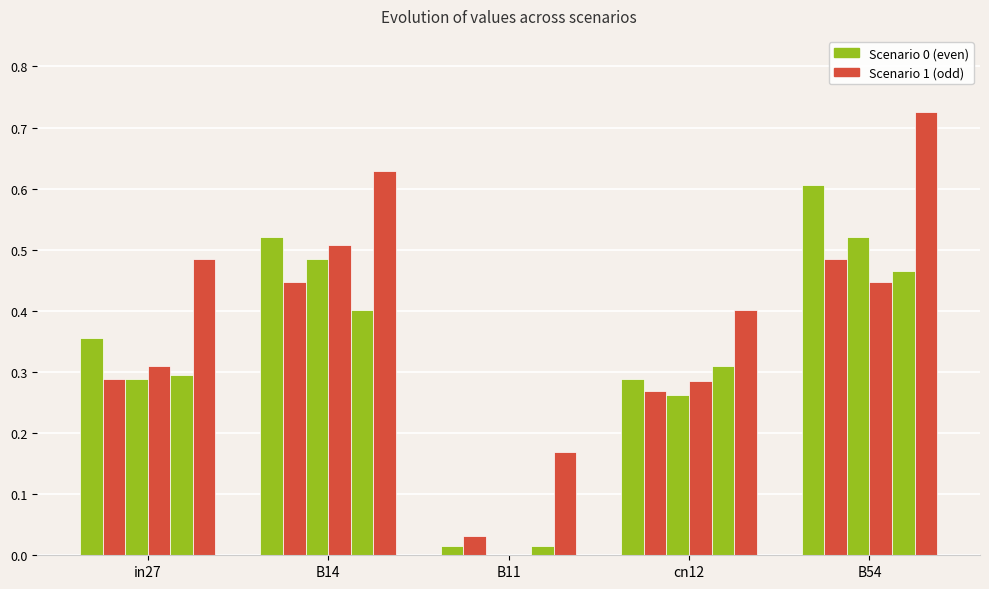

Are the bars grouped side by side (vs. stacked)?

Yes